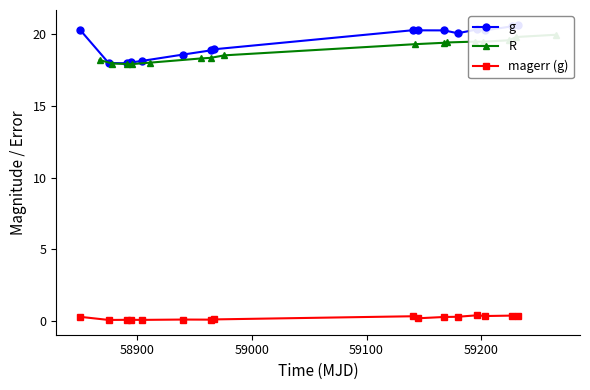

Reading left to right, what are all the values shown in this chart?

g: 20.3	18.0	18.0	18.0	18.1	18.6	18.9	19.0	20.3	20.3	20.3	20.1	20.3	20.3	20.6	20.7
R: 18.2	18.0	17.9	17.9	18.0	18.3	18.4	18.5	19.3	19.4	19.4	19.5	19.5	19.6	19.8	20.0
magerr (g): 0.3	0.1	0.1	0.1	0.1	0.1	0.1	0.1	0.3	0.2	0.3	0.3	0.4	0.3	0.4	0.3